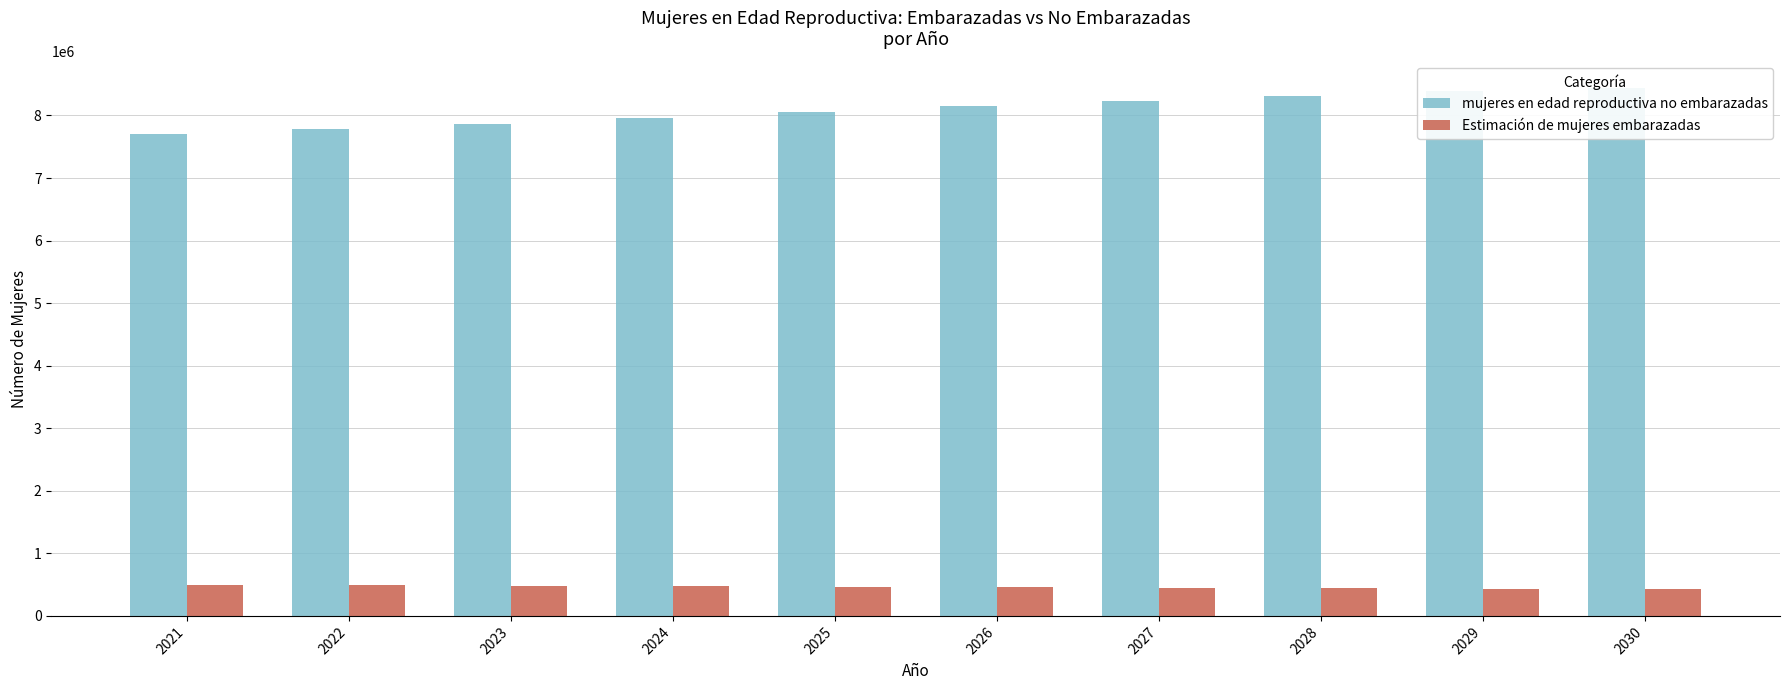

Which series changed the most between 2024 and 2028?

mujeres en edad reproductiva no embarazadas